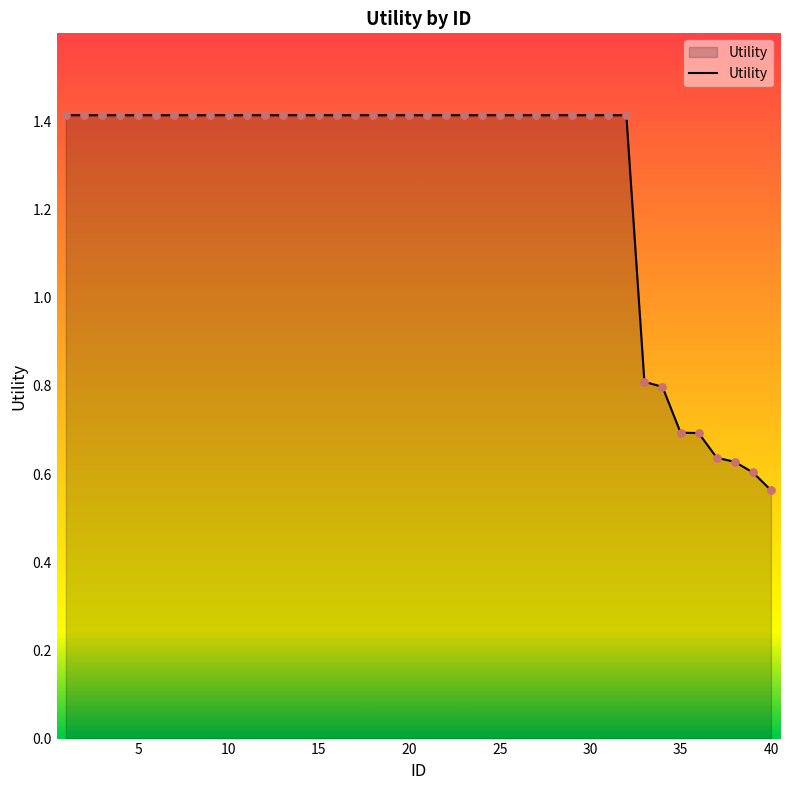

What is the difference between the maximum and minimum values?

0.9